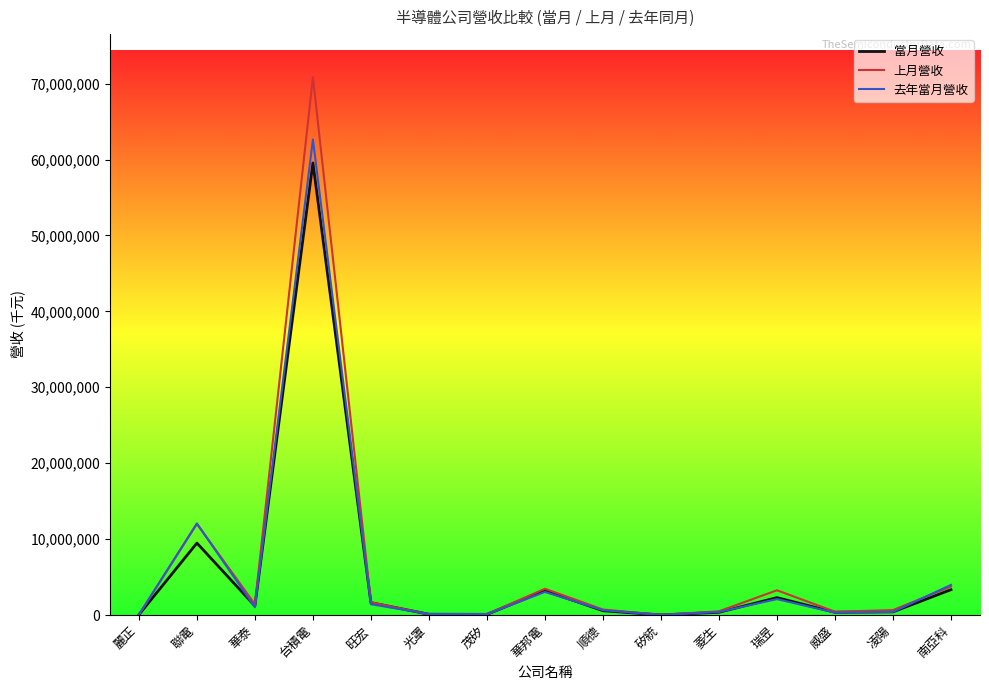

Which series changed the most between 聯電 and 旺宏?

去年當月營收